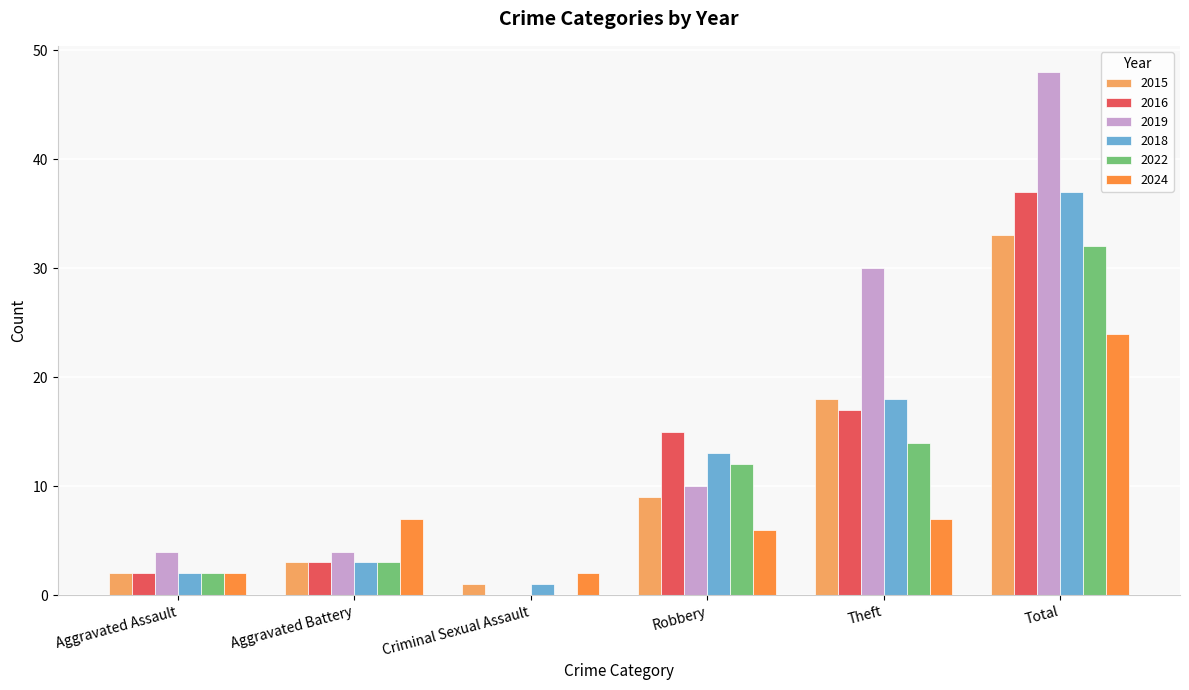

Reading right to left, what are all the values shown in this chart?

2015: Total=33	Theft=18	Robbery=9	Criminal Sexual Assault=1	Aggravated Battery=3	Aggravated Assault=2
2016: Total=37	Theft=17	Robbery=15	Criminal Sexual Assault=0	Aggravated Battery=3	Aggravated Assault=2
2019: Total=48	Theft=30	Robbery=10	Criminal Sexual Assault=0	Aggravated Battery=4	Aggravated Assault=4
2018: Total=37	Theft=18	Robbery=13	Criminal Sexual Assault=1	Aggravated Battery=3	Aggravated Assault=2
2022: Total=32	Theft=14	Robbery=12	Criminal Sexual Assault=0	Aggravated Battery=3	Aggravated Assault=2
2024: Total=24	Theft=7	Robbery=6	Criminal Sexual Assault=2	Aggravated Battery=7	Aggravated Assault=2